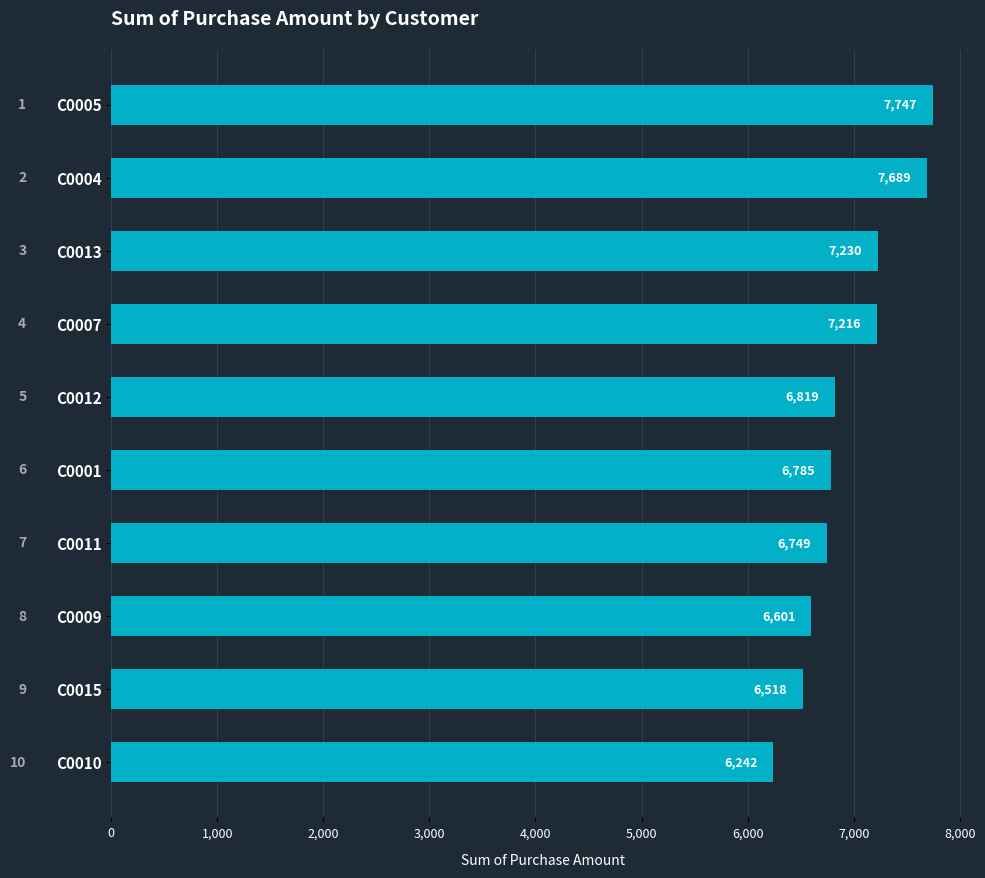

Are the bars grouped side by side (vs. stacked)?

No